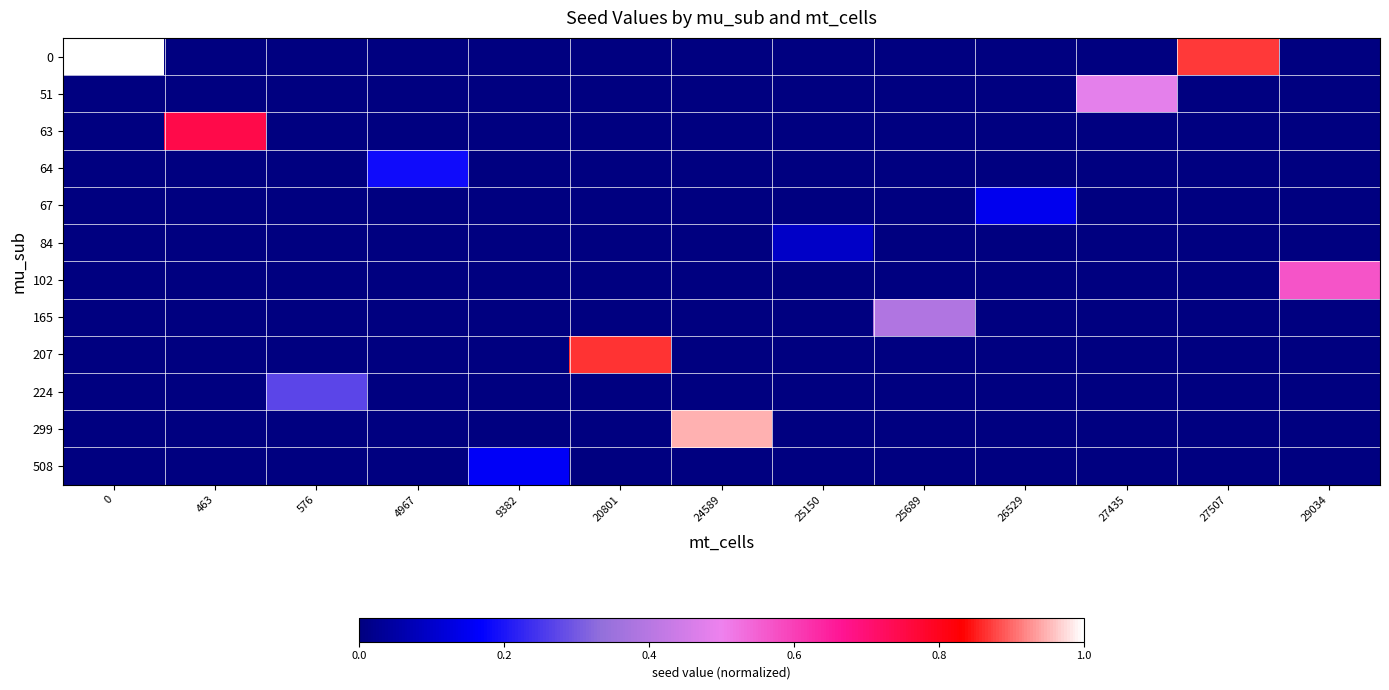

Reading left to right, extract all data points from this chart.

0: 0=1.0	463=0.0	576=0.0	4967=0.0	9382=0.0	20801=0.0	24589=0.0	25150=0.0	25689=0.0	26529=0.0	27435=0.0	27507=0.9	29034=0.0
51: 0=0.0	463=0.0	576=0.0	4967=0.0	9382=0.0	20801=0.0	24589=0.0	25150=0.0	25689=0.0	26529=0.0	27435=0.5	27507=0.0	29034=0.0
63: 0=0.0	463=0.7	576=0.0	4967=0.0	9382=0.0	20801=0.0	24589=0.0	25150=0.0	25689=0.0	26529=0.0	27435=0.0	27507=0.0	29034=0.0
64: 0=0.0	463=0.0	576=0.0	4967=0.2	9382=0.0	20801=0.0	24589=0.0	25150=0.0	25689=0.0	26529=0.0	27435=0.0	27507=0.0	29034=0.0
67: 0=0.0	463=0.0	576=0.0	4967=0.0	9382=0.0	20801=0.0	24589=0.0	25150=0.0	25689=0.0	26529=0.1	27435=0.0	27507=0.0	29034=0.0
84: 0=0.0	463=0.0	576=0.0	4967=0.0	9382=0.0	20801=0.0	24589=0.0	25150=0.1	25689=0.0	26529=0.0	27435=0.0	27507=0.0	29034=0.0
102: 0=0.0	463=0.0	576=0.0	4967=0.0	9382=0.0	20801=0.0	24589=0.0	25150=0.0	25689=0.0	26529=0.0	27435=0.0	27507=0.0	29034=0.6
165: 0=0.0	463=0.0	576=0.0	4967=0.0	9382=0.0	20801=0.0	24589=0.0	25150=0.0	25689=0.4	26529=0.0	27435=0.0	27507=0.0	29034=0.0
207: 0=0.0	463=0.0	576=0.0	4967=0.0	9382=0.0	20801=0.9	24589=0.0	25150=0.0	25689=0.0	26529=0.0	27435=0.0	27507=0.0	29034=0.0
224: 0=0.0	463=0.0	576=0.3	4967=0.0	9382=0.0	20801=0.0	24589=0.0	25150=0.0	25689=0.0	26529=0.0	27435=0.0	27507=0.0	29034=0.0
299: 0=0.0	463=0.0	576=0.0	4967=0.0	9382=0.0	20801=0.0	24589=0.9	25150=0.0	25689=0.0	26529=0.0	27435=0.0	27507=0.0	29034=0.0
508: 0=0.0	463=0.0	576=0.0	4967=0.0	9382=0.2	20801=0.0	24589=0.0	25150=0.0	25689=0.0	26529=0.0	27435=0.0	27507=0.0	29034=0.0